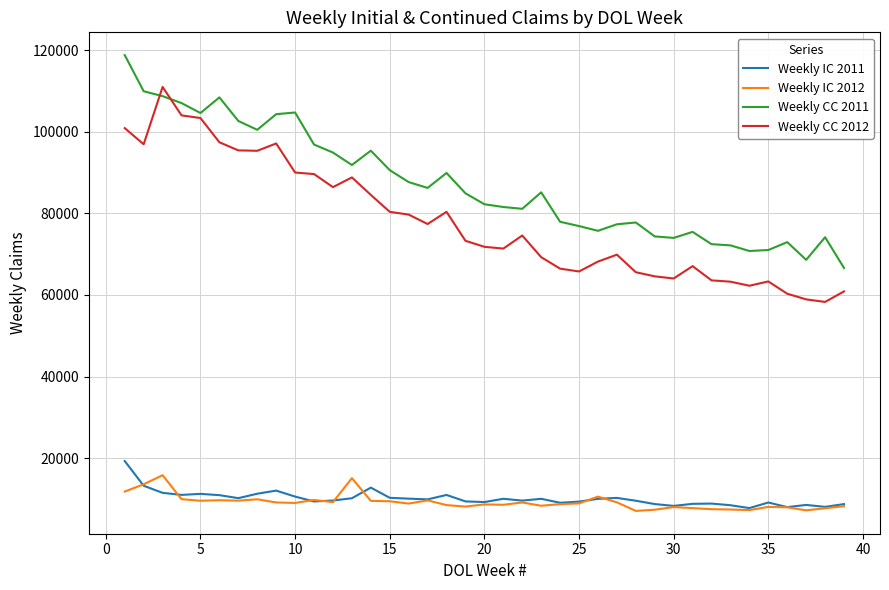

How many times do Weekly CC 2012 and Weekly CC 2011 cross each other?

2